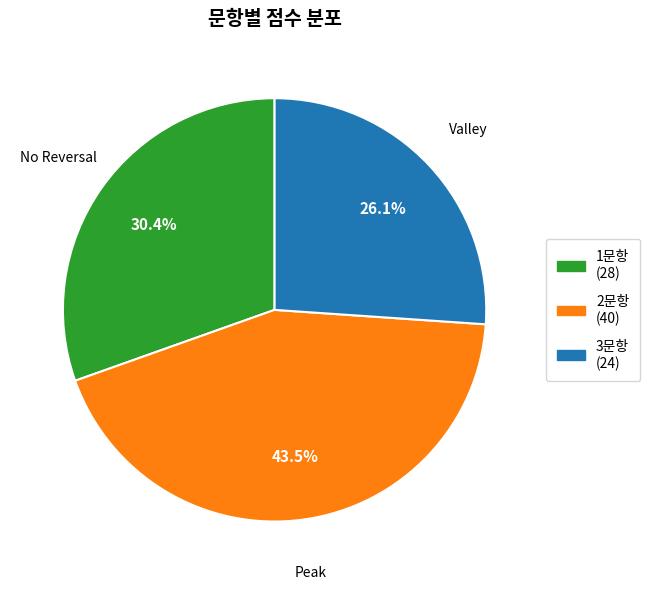

What is the ratio of the value at 3문항 to the value at 1문항?

0.9